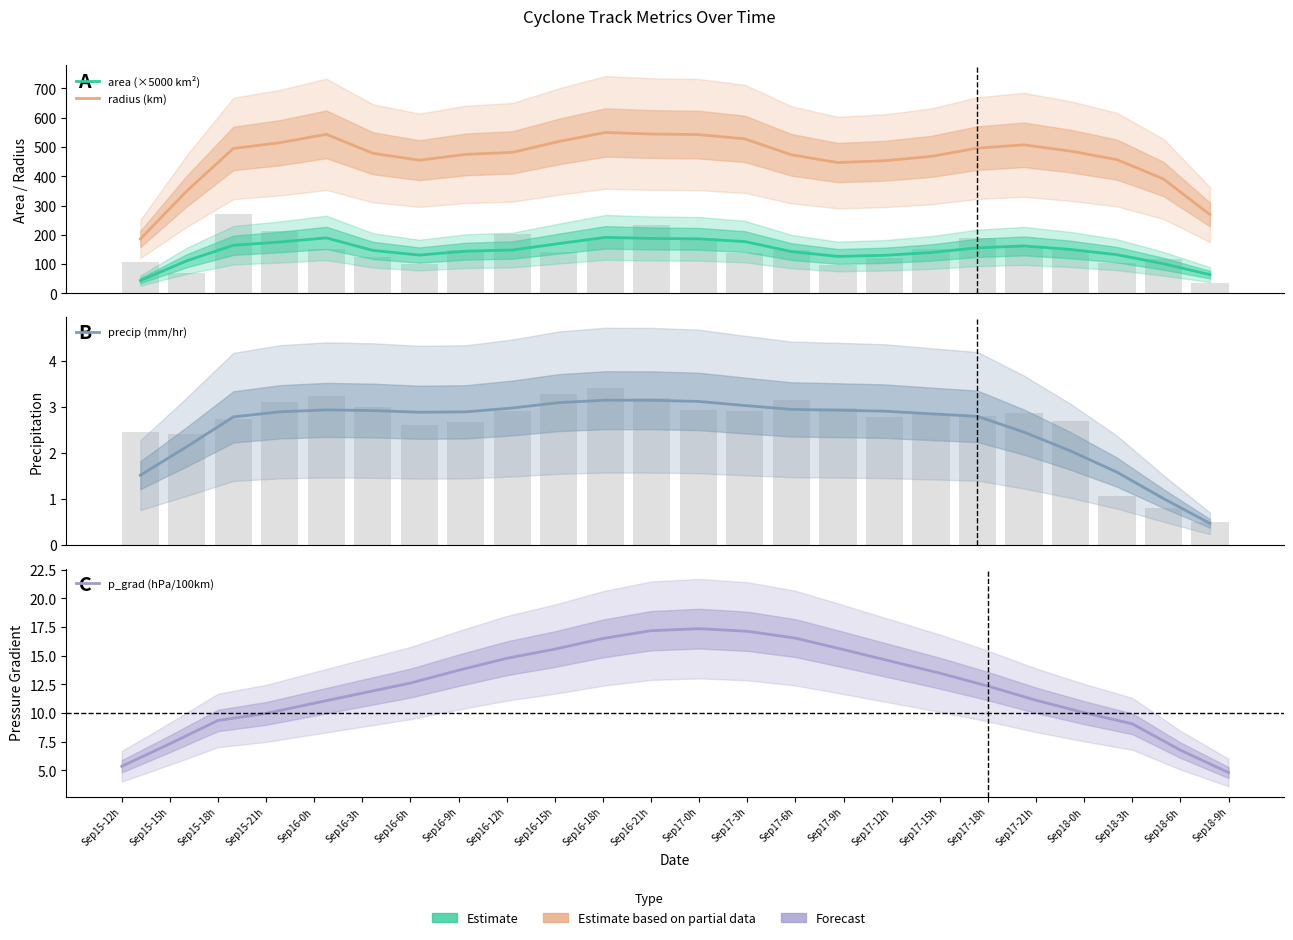

Reading left to right, extract all data points from this chart.

area (×5000 km²): 43.9	111.5	164.5	175.7	189.6	146.9	130.9	144.2	148.2	170.2	191.5	187.7	186.5	177.0	142.8	126.3	130.1	139.7	155.7	162.2	150.2	132.2	101.3	64.1
radius (km): 186.0	350.0	495.1	514.9	543.4	478.8	455.0	475.0	481.8	518.9	549.9	544.4	542.5	527.9	473.5	446.9	453.2	467.9	496.3	507.5	486.2	457.0	391.0	269.3
precip (mm/hr): 1.5	2.1	2.8	2.9	2.9	2.9	2.9	2.9	3.0	3.1	3.1	3.1	3.1	3.0	2.9	2.9	2.9	2.8	2.8	2.5	2.0	1.6	1.0	0.5
p_grad (hPa/100km): 5.3	7.3	9.3	10.0	10.8	11.7	12.6	13.7	14.8	15.6	16.5	17.2	17.4	17.1	16.5	15.5	14.5	13.5	12.3	11.1	10.0	9.1	6.8	4.8